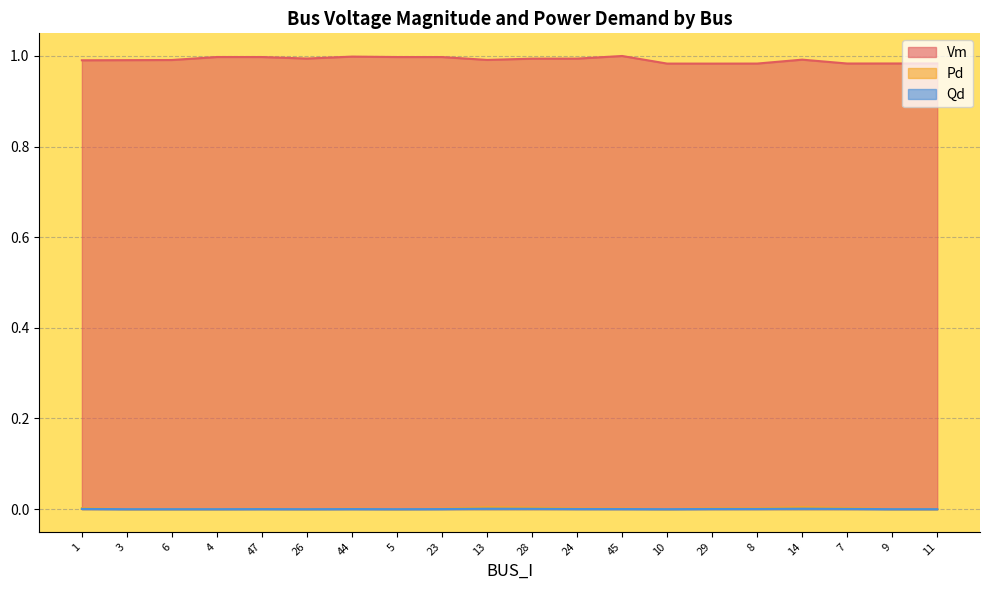

At which category is the sum across all series the highest?

45